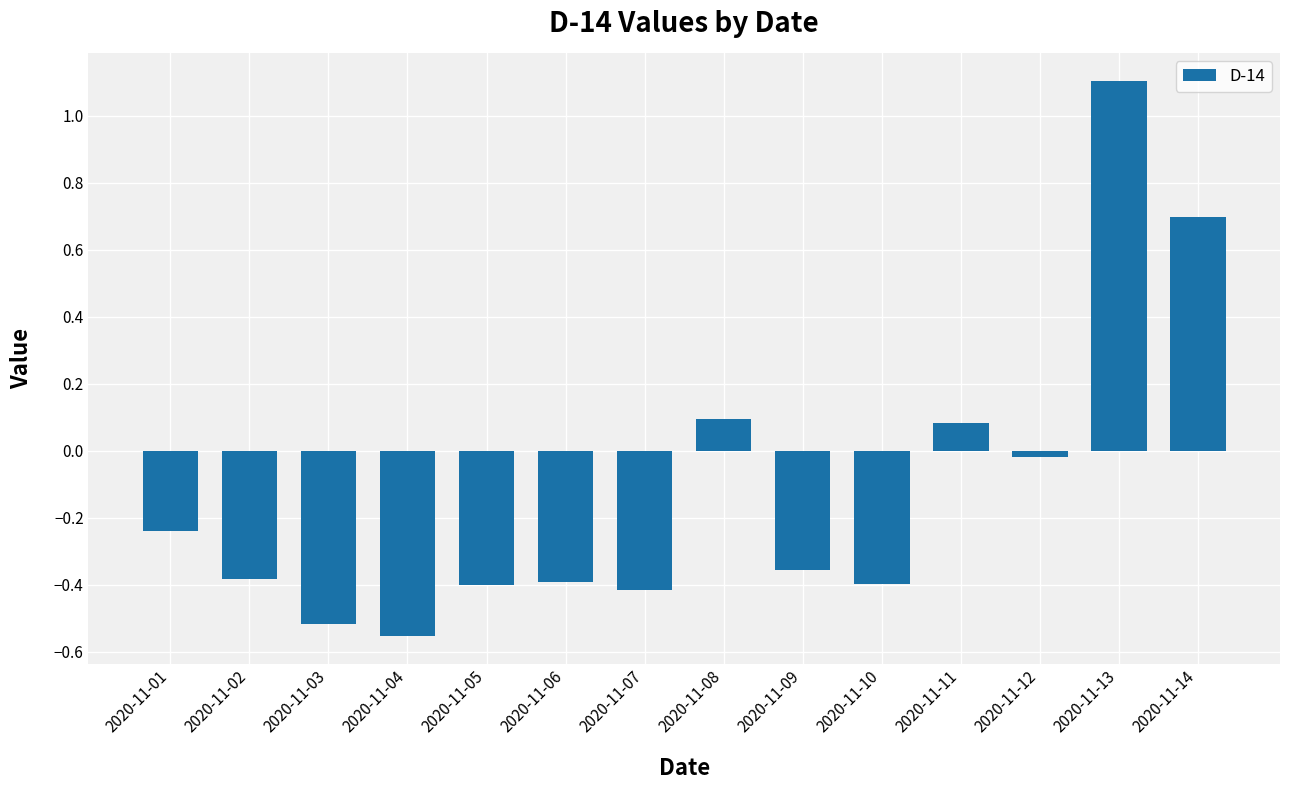

What is the value of the 3rd bar from the left?

-0.5